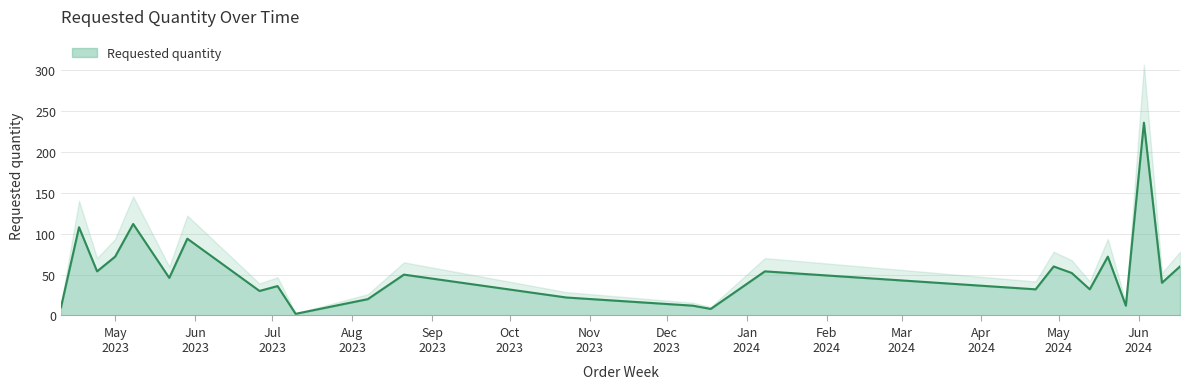

How many values exceed 46?

12